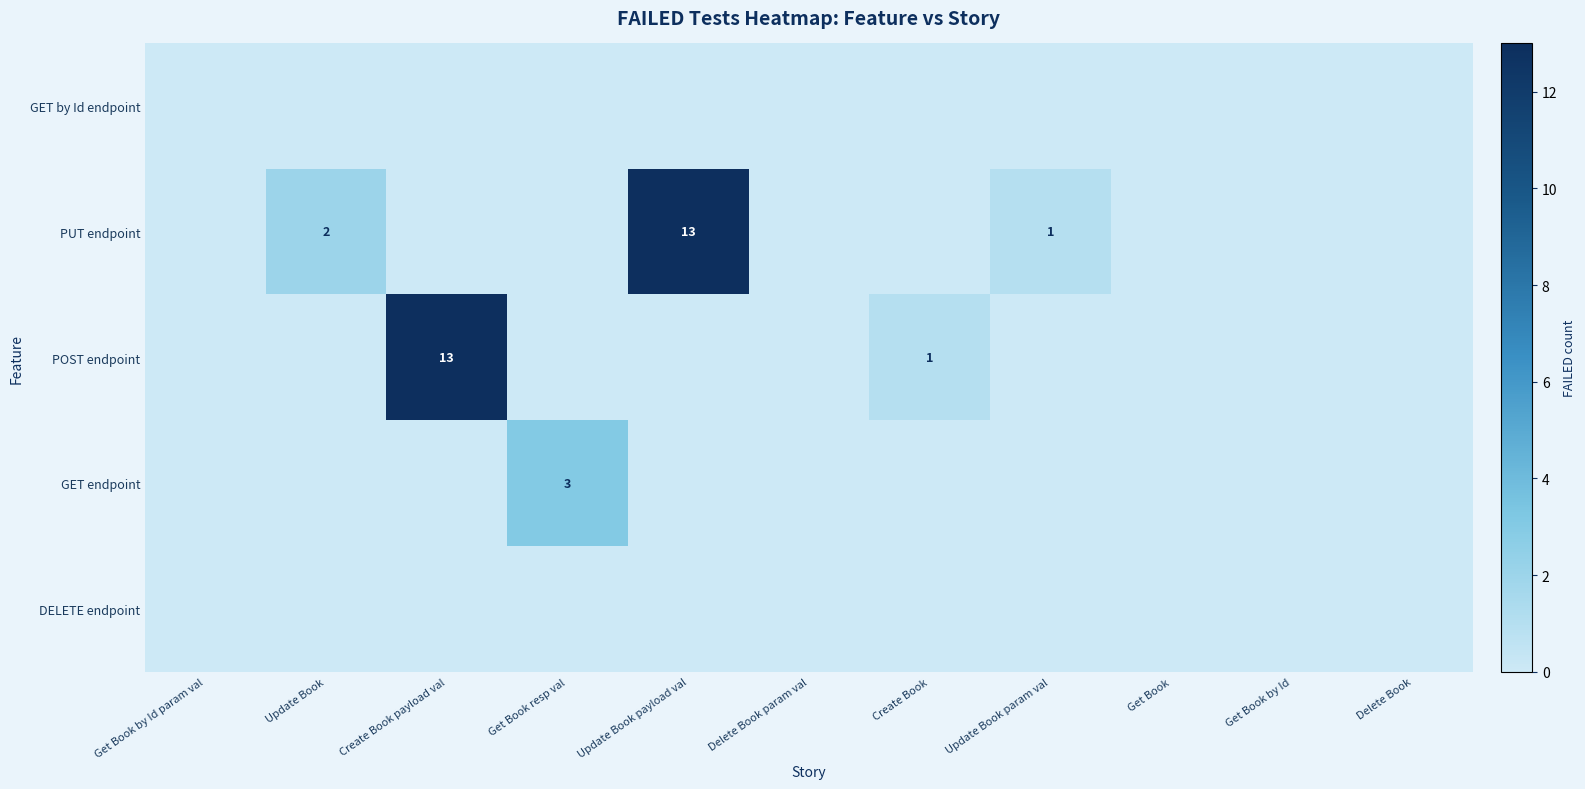

The value of PUT endpoint at Update Book is 3. True or false?

False